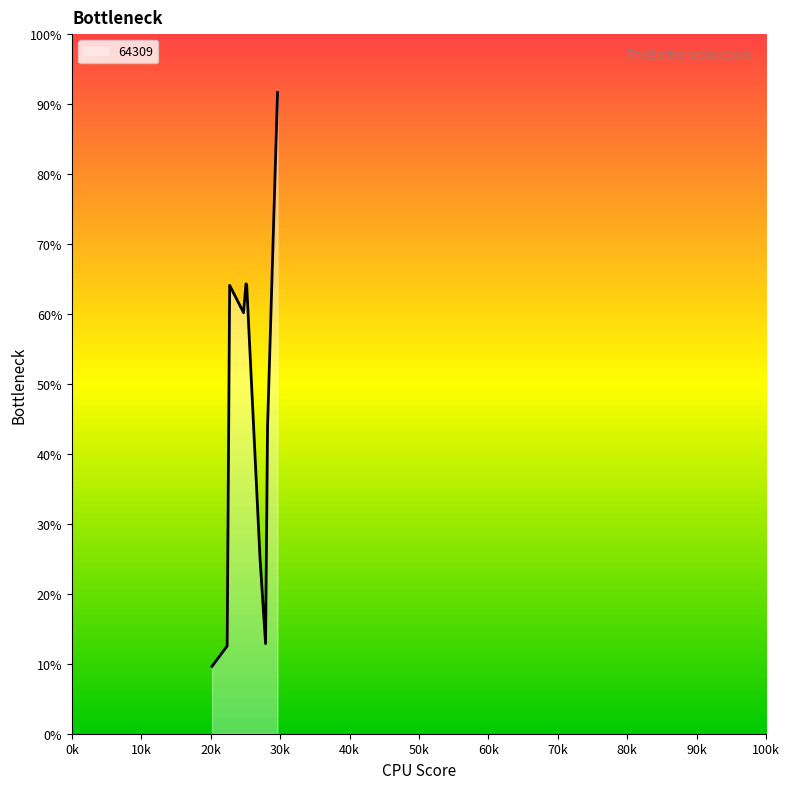

Is this an area chart (filled region under the line)?

Yes